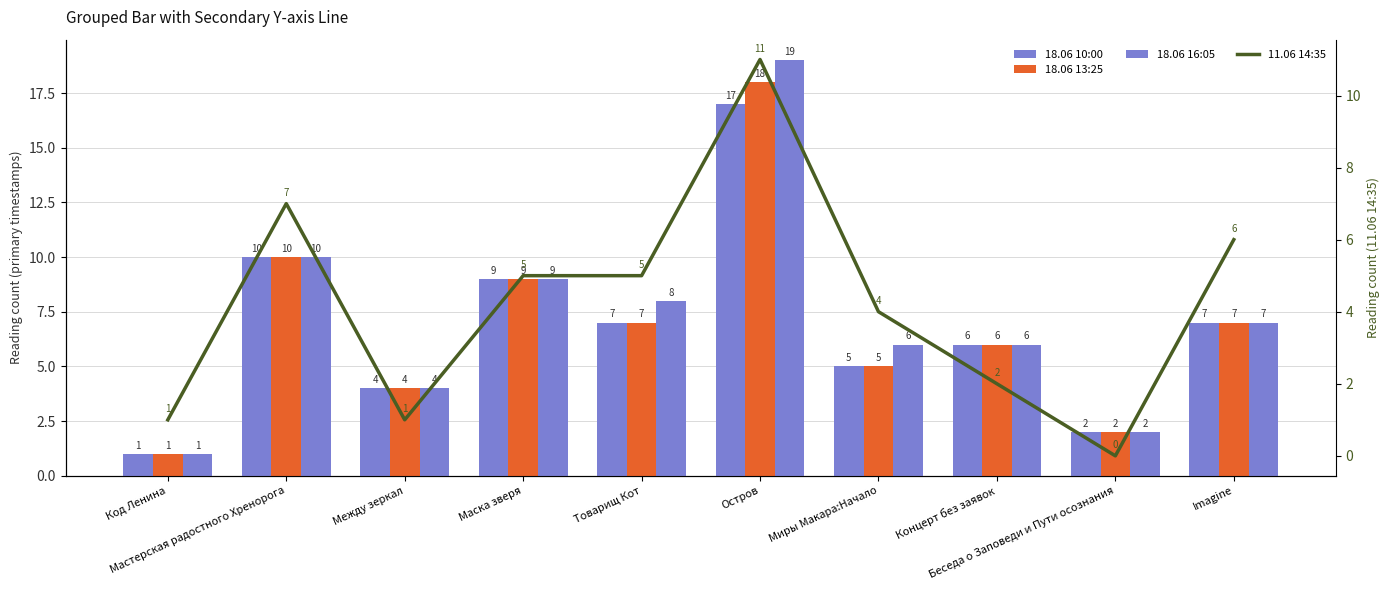

Rank the series at Мастерская радостного Хренорога from lowest to highest value.

11.06 14:35, 18.06 10:00, 18.06 13:25, 18.06 16:05